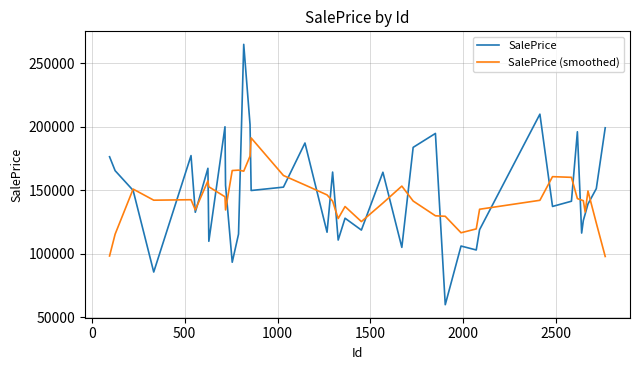

What is the smallest value displayed?

60005.1